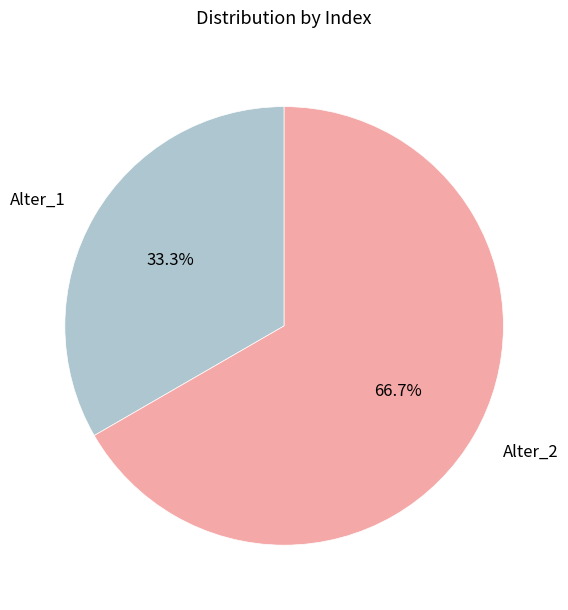

To the nearest percent, what portion does Alter_1 represent?

33%